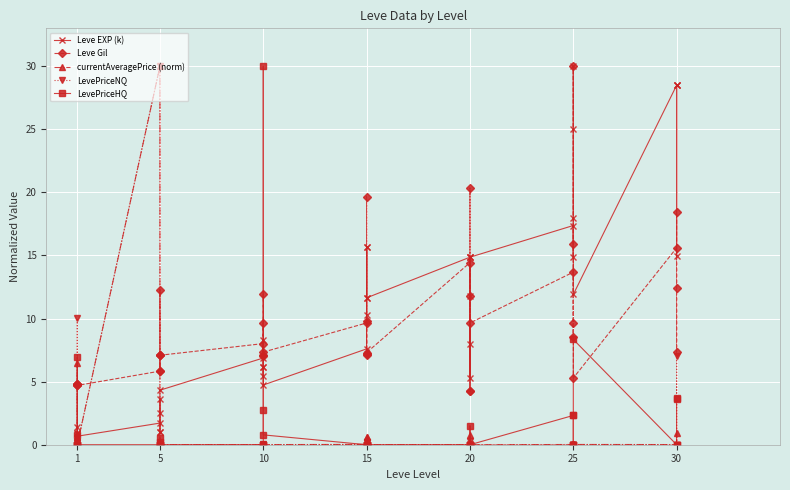

How many intersections are there between Leve Gil and Leve EXP (k)?

3